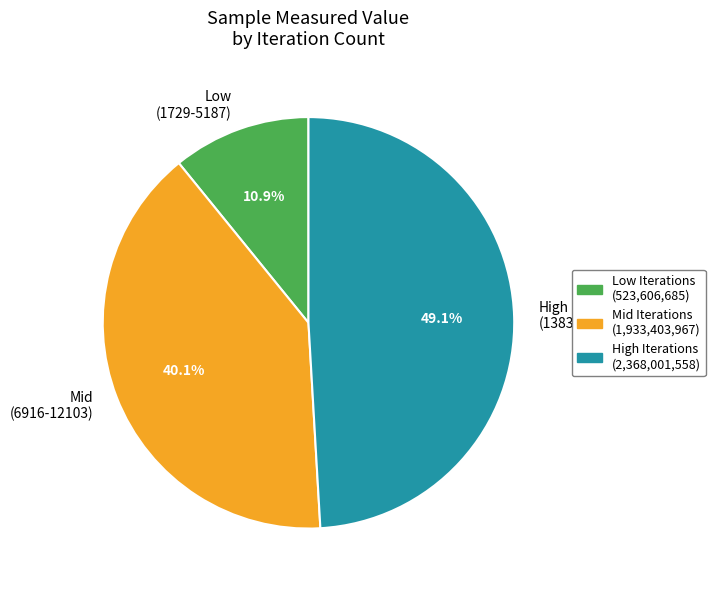

What is the smallest slice in the pie chart?

Low (1729-5187)